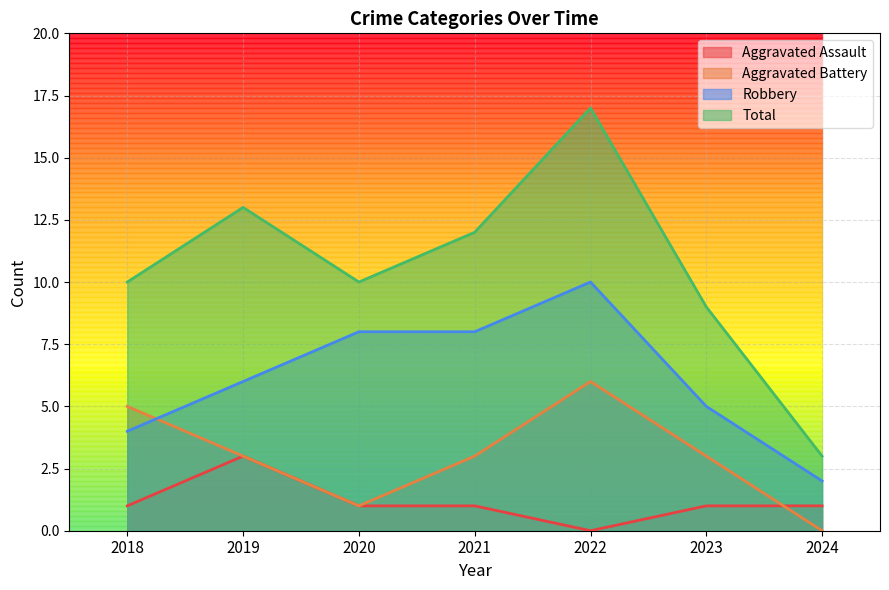

Reading left to right, extract all data points from this chart.

Aggravated Assault: 1	3	1	1	0	1	1
Aggravated Battery: 5	3	1	3	6	3	0
Robbery: 4	6	8	8	10	5	2
Total: 10	13	10	12	17	9	3